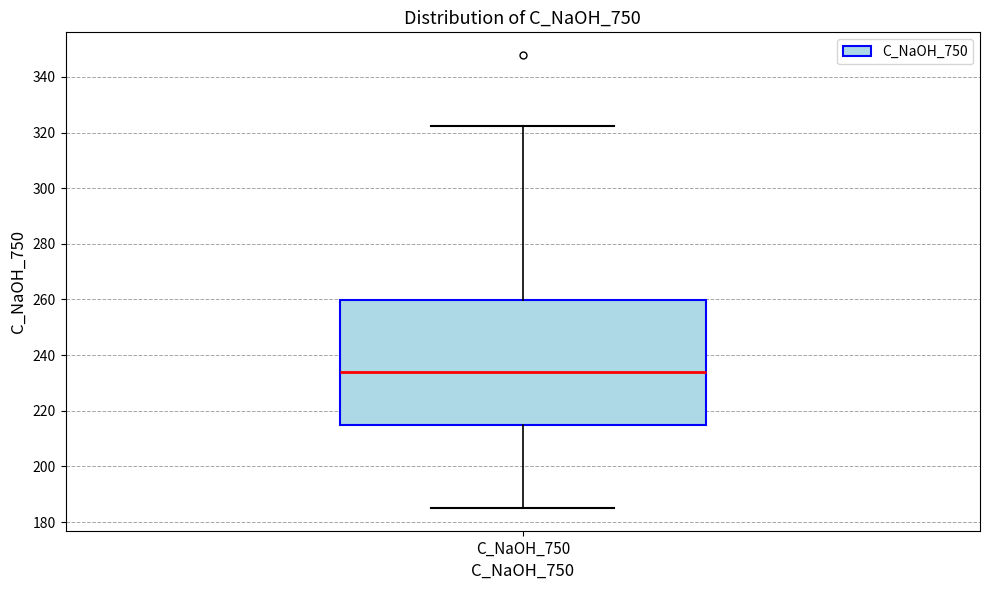

Transcribe this box plot: give where the median line is, the range the box spans, and where the two whiskers end, as read against the y-axis. The values are not printed on the chart, so give them approximately, as read against the axis.

median 234, box 216 to 260, whiskers 186 to 322